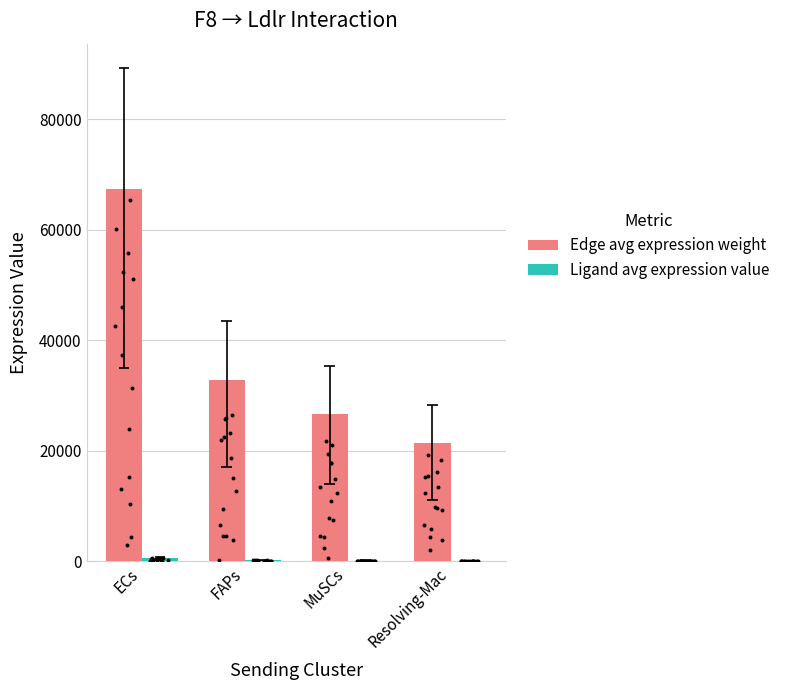

Is the value of Ligand avg expression value at FAPs greater than the value of Edge avg expression weight at FAPs?

No